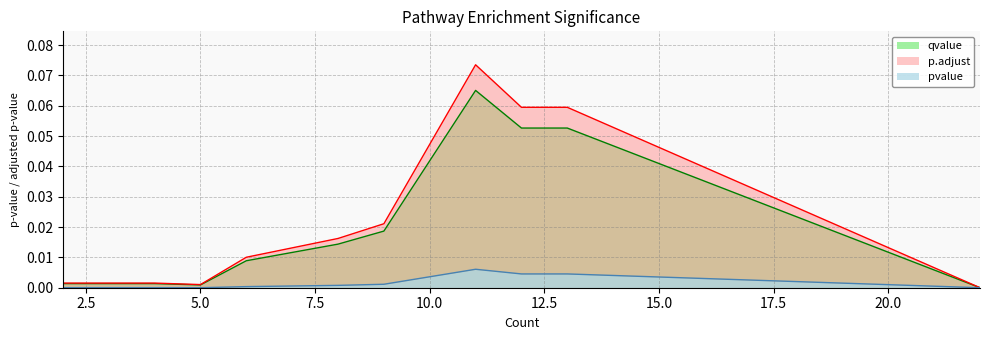

How many lines are shown in the chart?

3